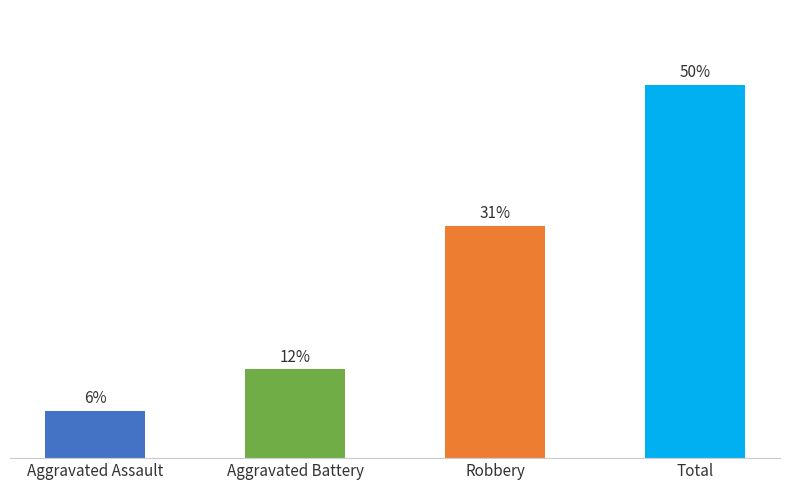

Is the value of Total at 2020 greater than the value of Aggravated Assault at 2021?

Yes